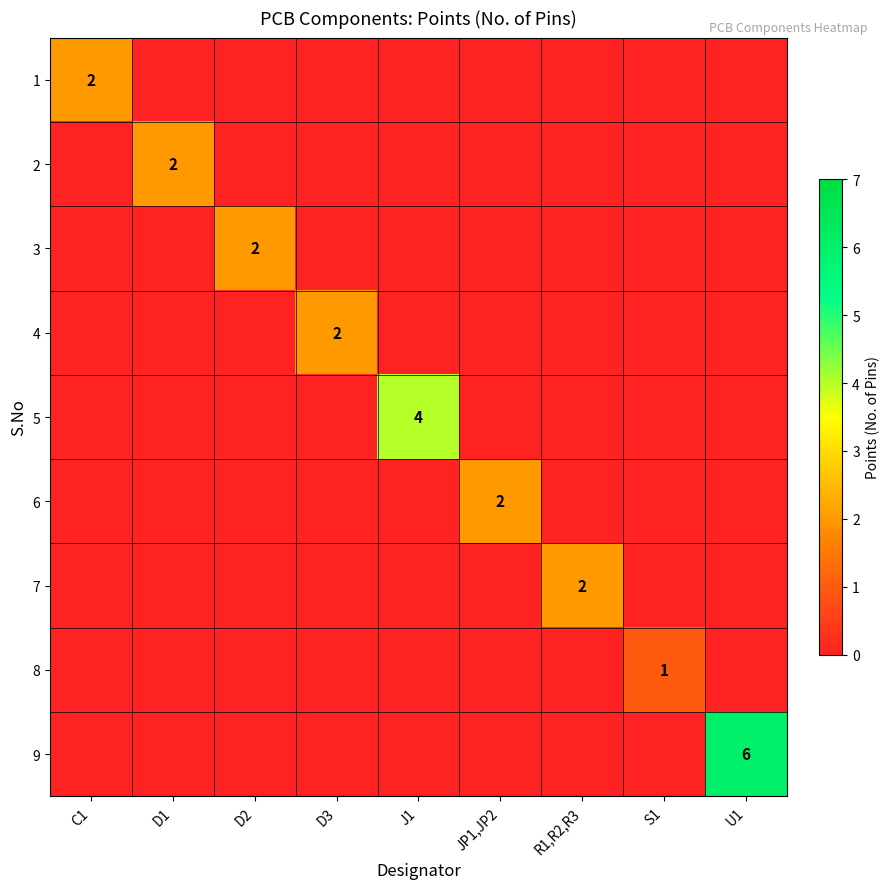

Rank the categories by 4 value from lowest to highest.

C1, D1, D2, J1, JP1,JP2, R1,R2,R3, S1, U1, D3